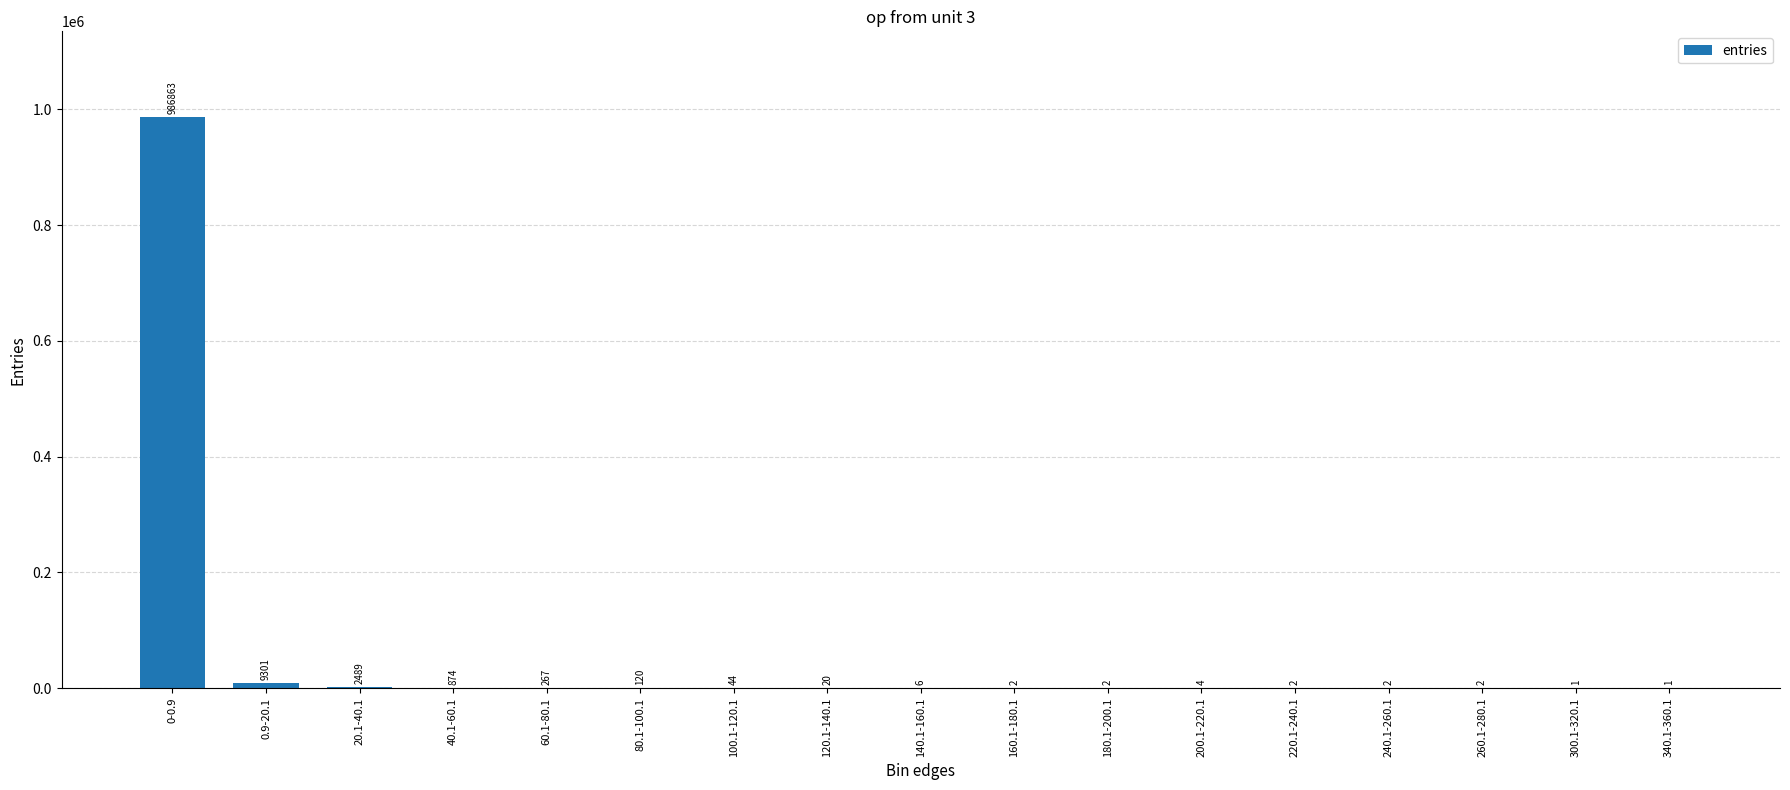

Count the number of data series in this chart.

1